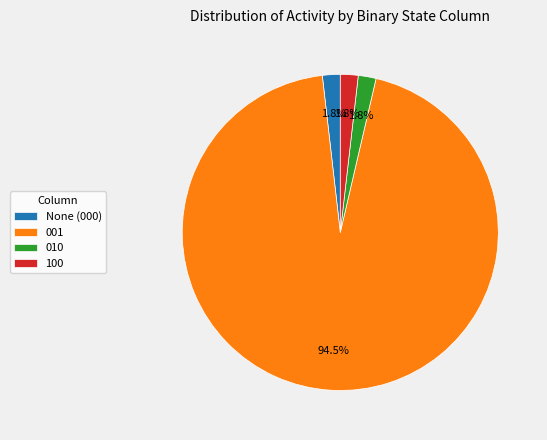

Count the number of slices in the pie.

4